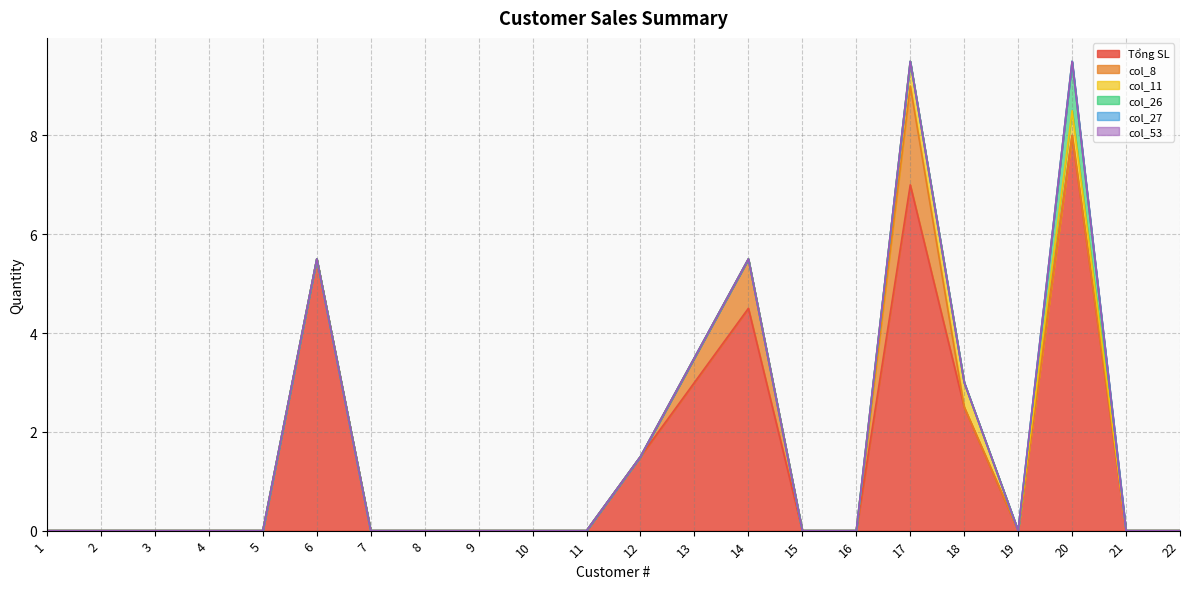

Reading right to left, list all the values displayed in this chart.

Tổng SL: 22=0.0	21=0.0	20=8.0	19=0.0	18=2.5	17=7.0	16=0.0	15=0.0	14=4.5	13=3.0	12=1.5	11=0.0	10=0.0	9=0.0	8=0.0	7=0.0	6=5.5	5=0.0	4=0.0	3=0.0	2=0.0	1=0.0
col_8: 22=0.0	21=0.0	20=0.0	19=0.0	18=0.0	17=2.0	16=0.0	15=0.0	14=1.0	13=0.5	12=0.0	11=0.0	10=0.0	9=0.0	8=0.0	7=0.0	6=0.0	5=0.0	4=0.0	3=0.0	2=0.0	1=0.0
col_11: 22=0.0	21=0.0	20=0.5	19=0.0	18=0.5	17=0.5	16=0.0	15=0.0	14=0.0	13=0.0	12=0.0	11=0.0	10=0.0	9=0.0	8=0.0	7=0.0	6=0.0	5=0.0	4=0.0	3=0.0	2=0.0	1=0.0
col_26: 22=0.0	21=0.0	20=1.0	19=0.0	18=0.0	17=0.0	16=0.0	15=0.0	14=0.0	13=0.0	12=0.0	11=0.0	10=0.0	9=0.0	8=0.0	7=0.0	6=0.0	5=0.0	4=0.0	3=0.0	2=0.0	1=0.0
col_27: 22=0.0	21=0.0	20=0.0	19=0.0	18=0.0	17=0.0	16=0.0	15=0.0	14=0.0	13=0.0	12=0.0	11=0.0	10=0.0	9=0.0	8=0.0	7=0.0	6=0.0	5=0.0	4=0.0	3=0.0	2=0.0	1=0.0
col_53: 22=0.0	21=0.0	20=0.0	19=0.0	18=0.0	17=0.0	16=0.0	15=0.0	14=0.0	13=0.0	12=0.0	11=0.0	10=0.0	9=0.0	8=0.0	7=0.0	6=0.0	5=0.0	4=0.0	3=0.0	2=0.0	1=0.0